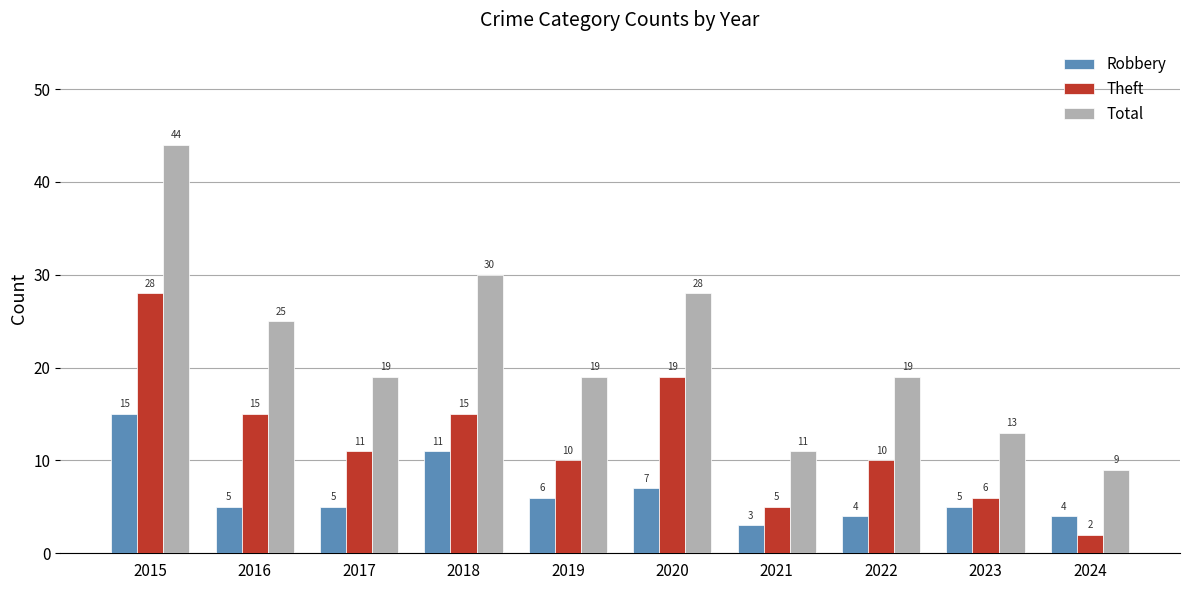

Which category has the lowest value in the Total series?

2024